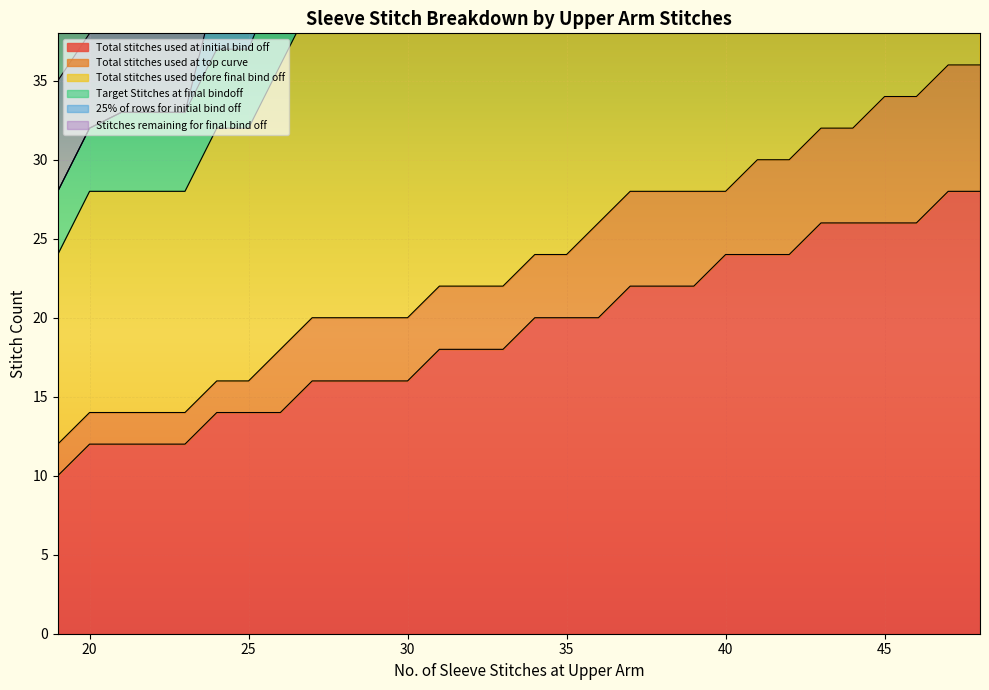

How many data points does each series have?

30